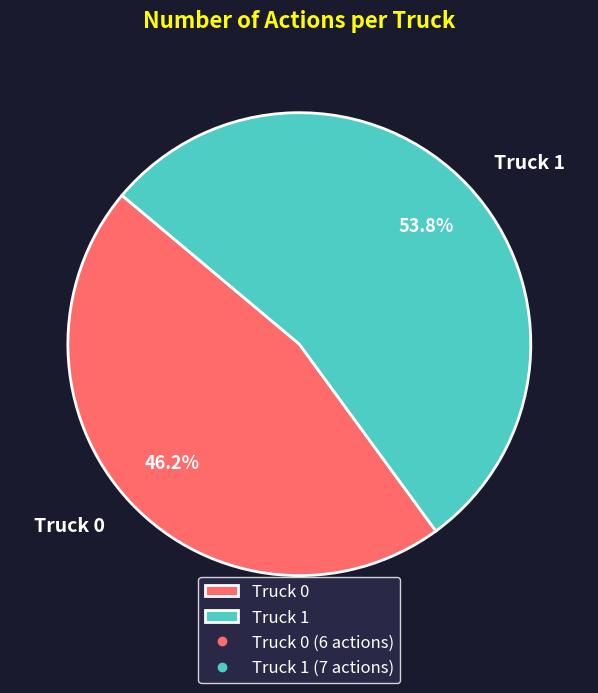

Count the number of slices in the pie.

2